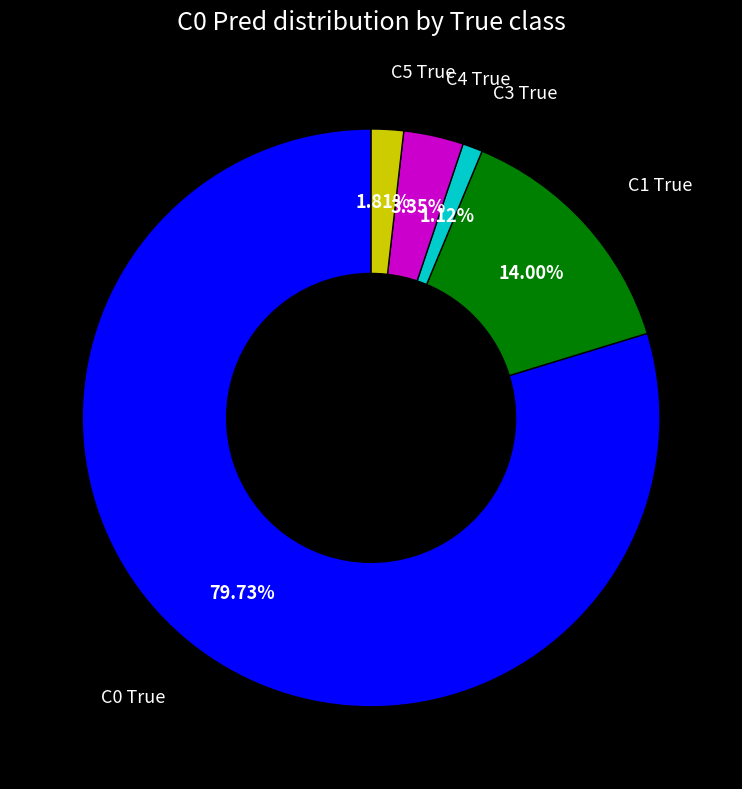

To the nearest percent, what is the average slice percentage?

20%